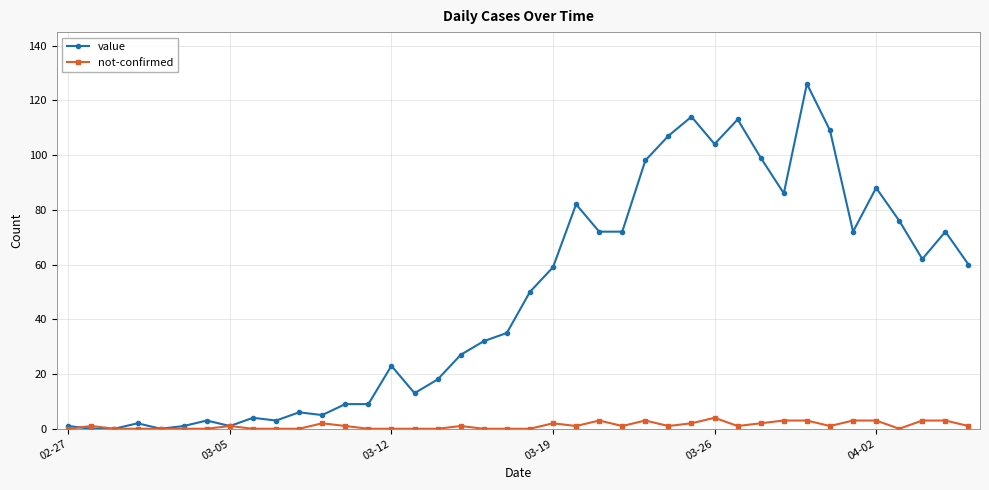

Which series has the widest spread of values?

value